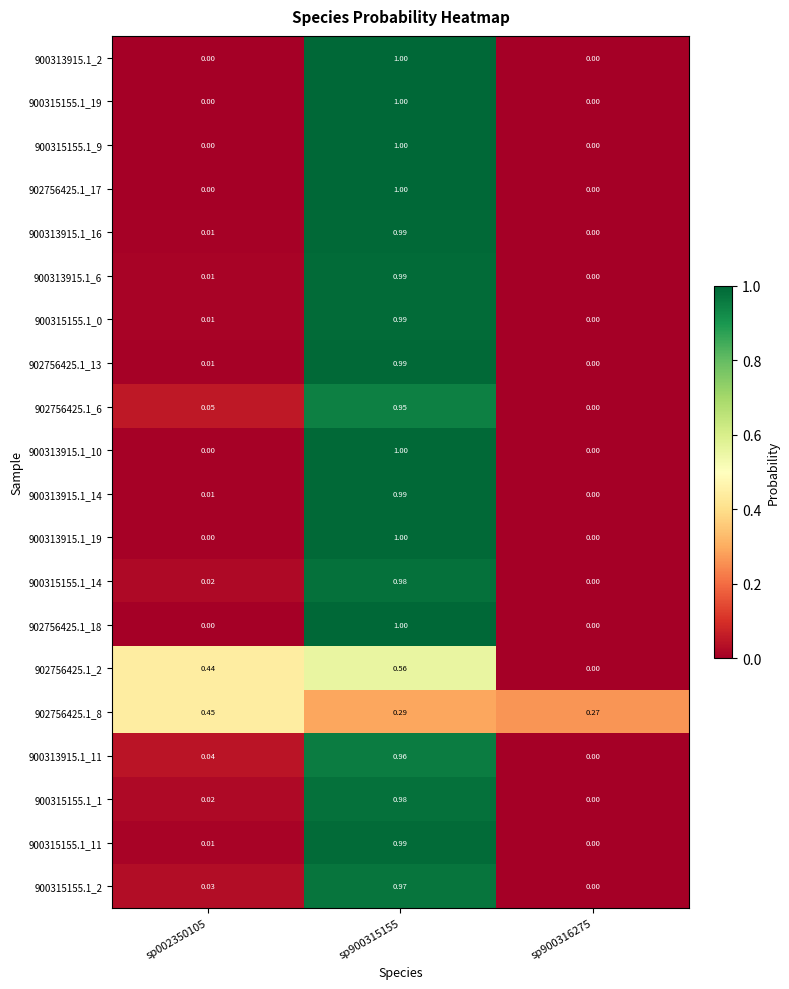

How many data points does each series have?

3